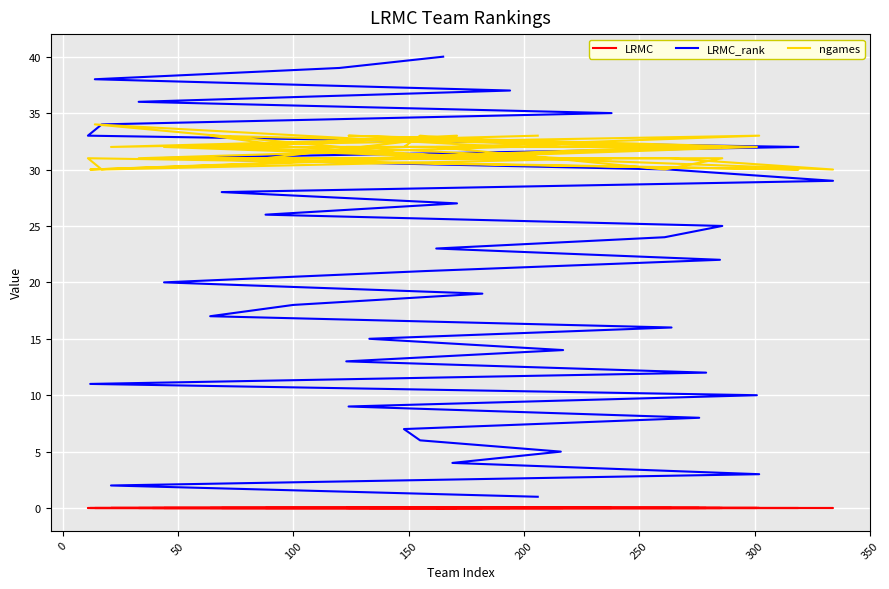

What is the lowest value of the LRMC_rank series?

1.0